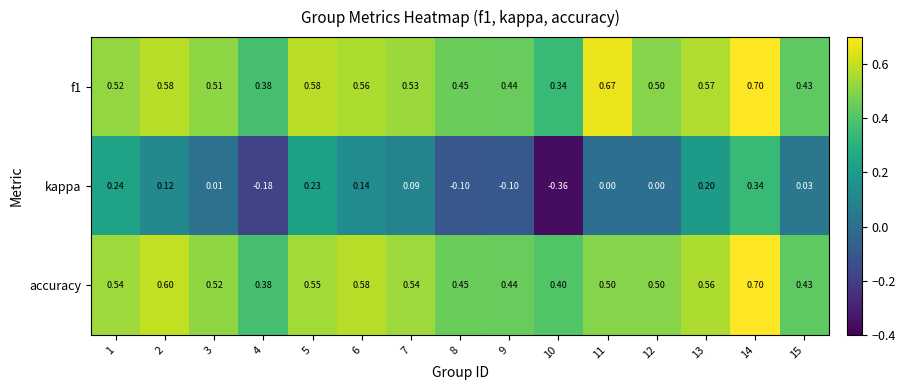

Is the value of accuracy at 1 greater than the value of kappa at 12?

Yes